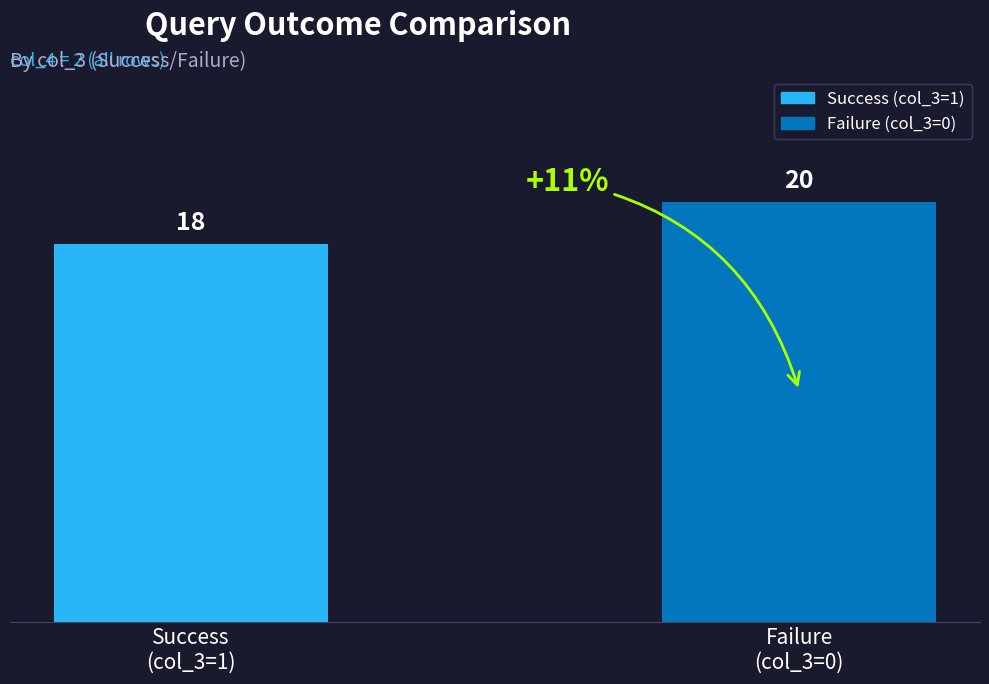

Rank the categories by value from lowest to highest.

Success
(col_3=1), Failure
(col_3=0)